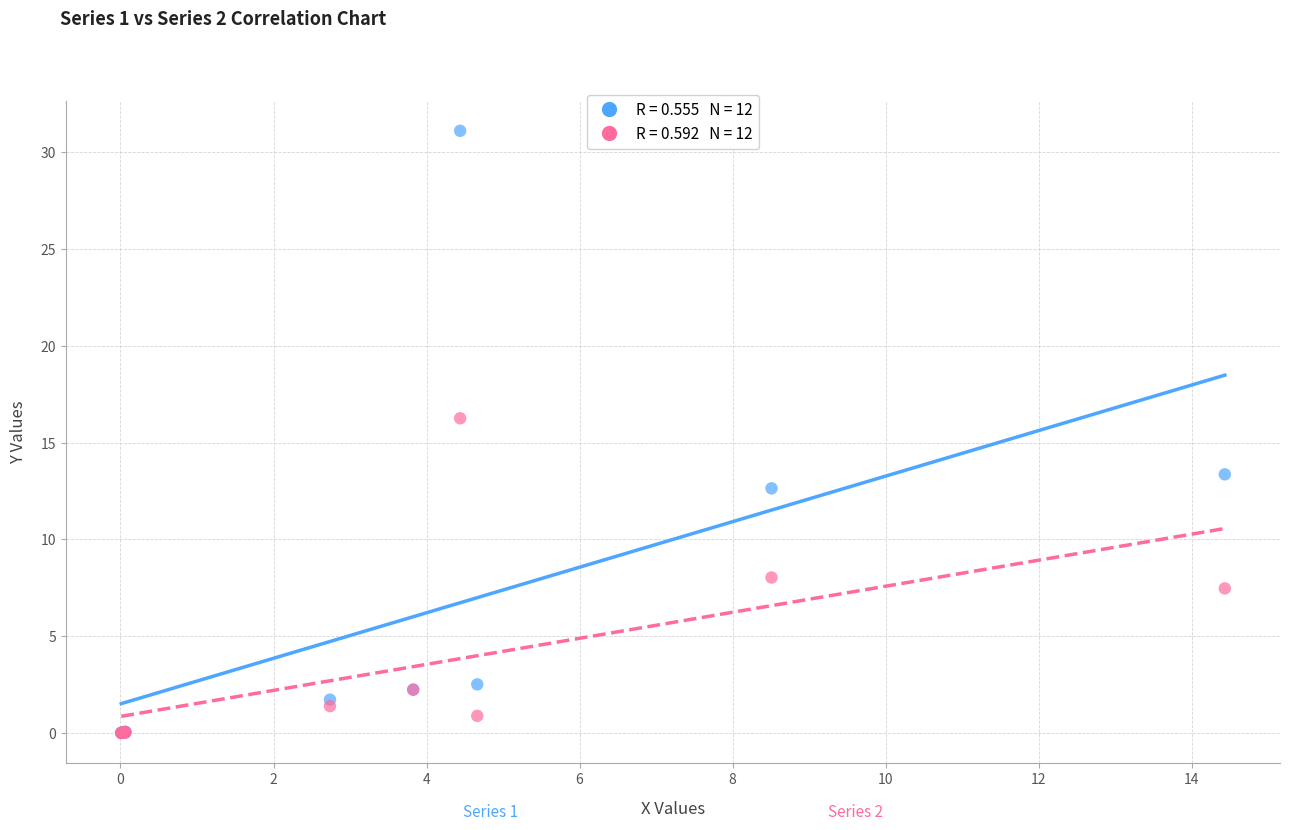

Across all series, what Y value is closest to 15?

16.3